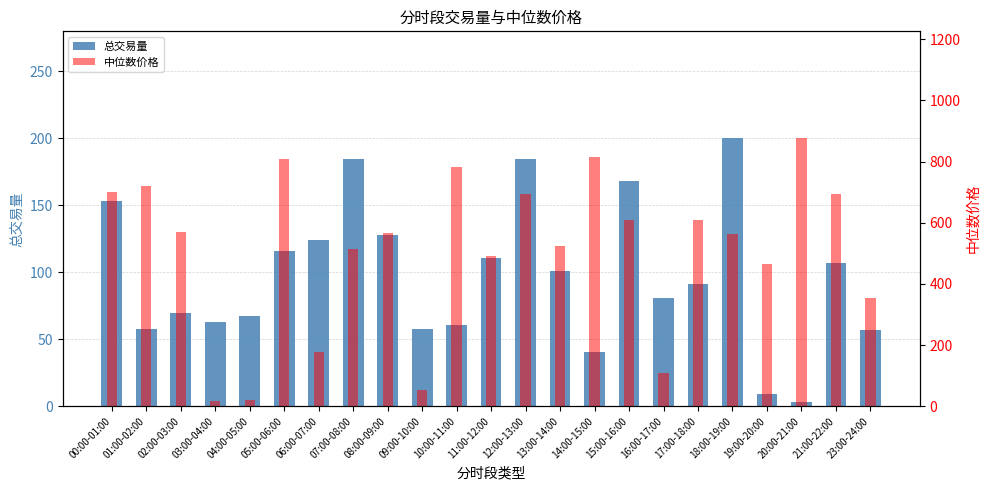

What is the label of the 1st bar from the left?

00:00-01:00